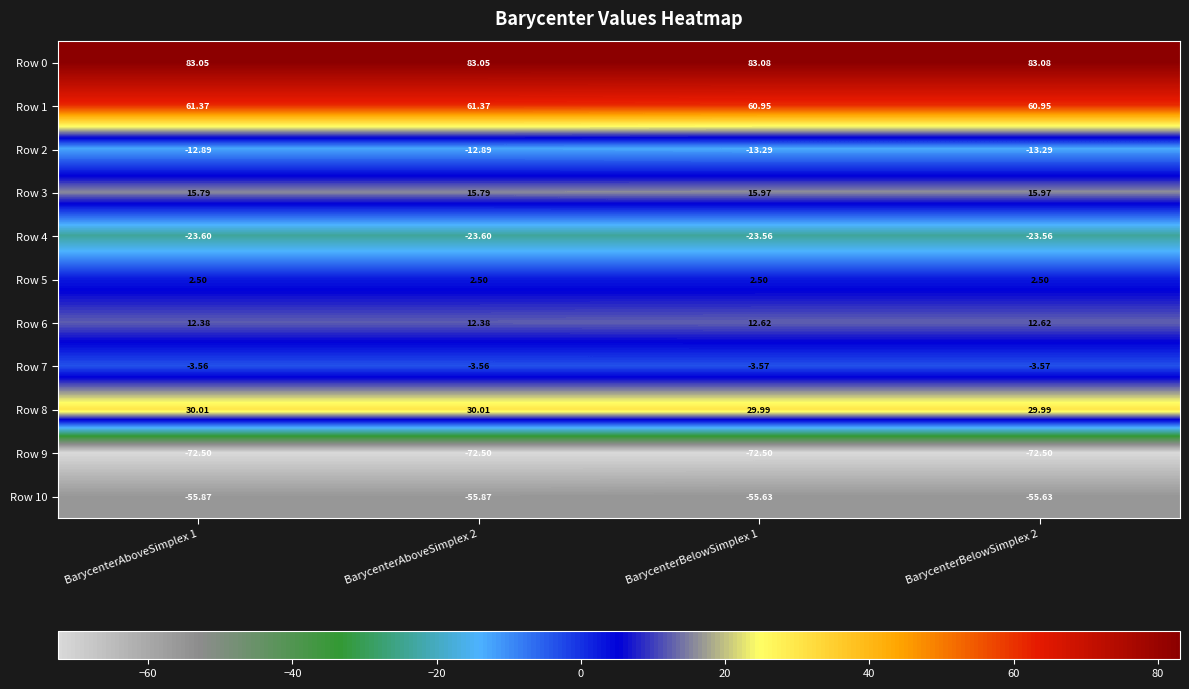

Is the value of Row 0 at BarycenterAboveSimplex 2 greater than the value of Row 10 at BarycenterBelowSimplex 1?

Yes